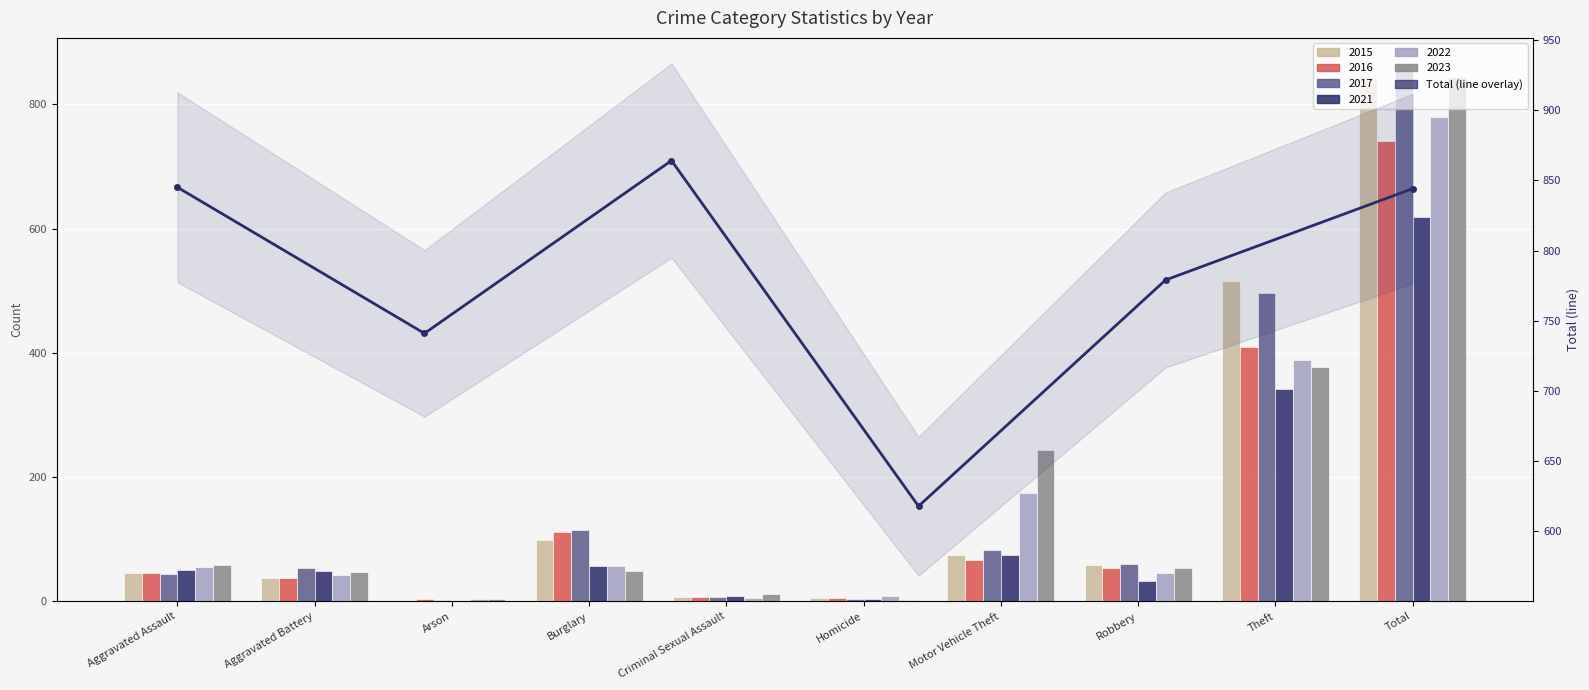

What is the sum of all values?

4691